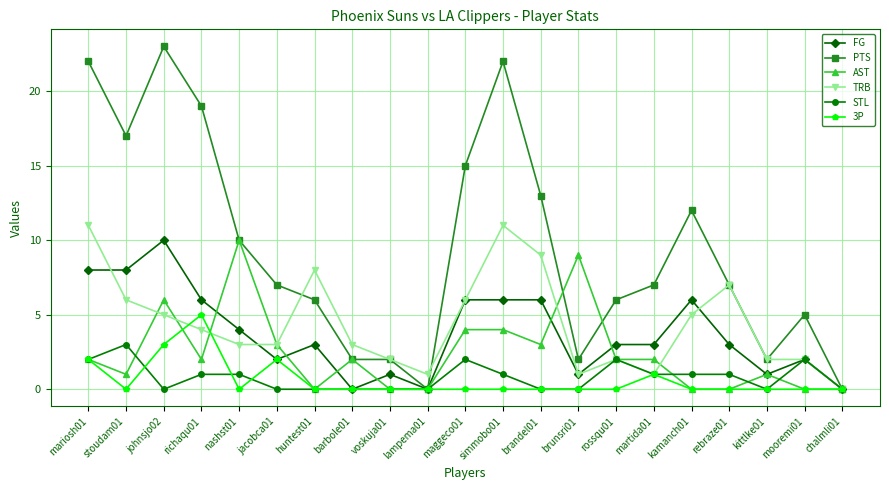

What position from the left is johnsjo02?

3